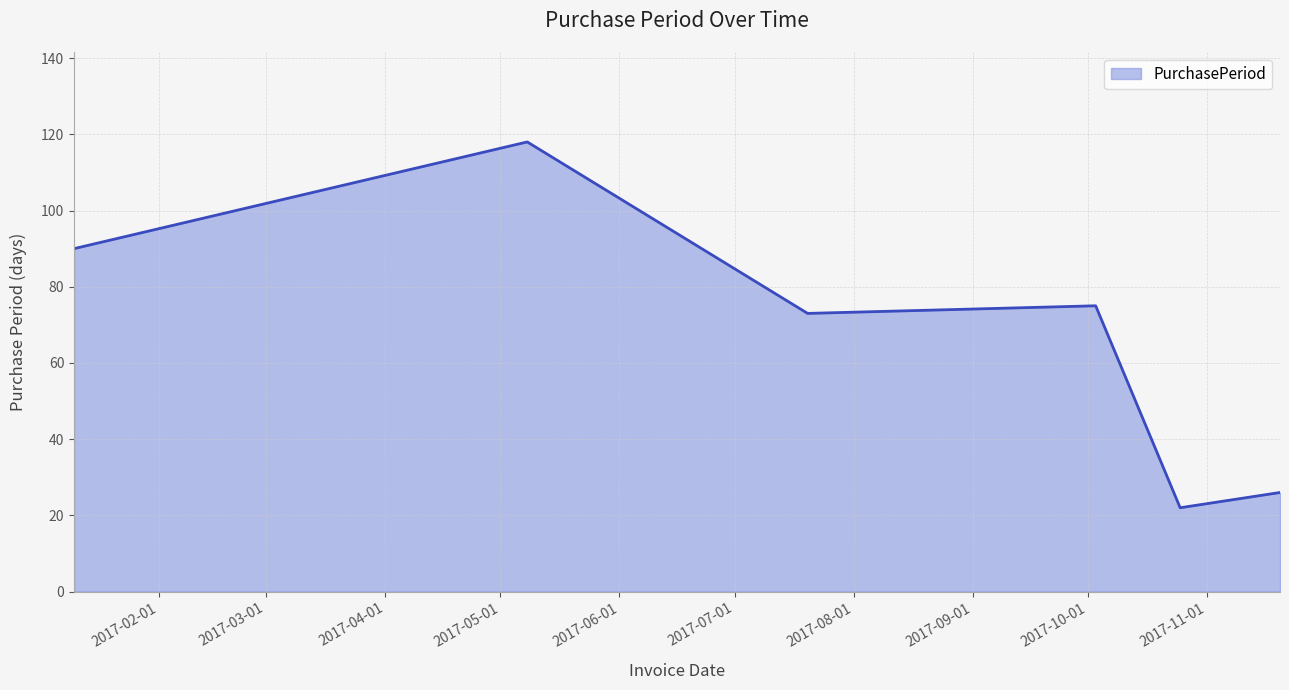

True or false: there are more than 2 points higher than both neighbors.

False